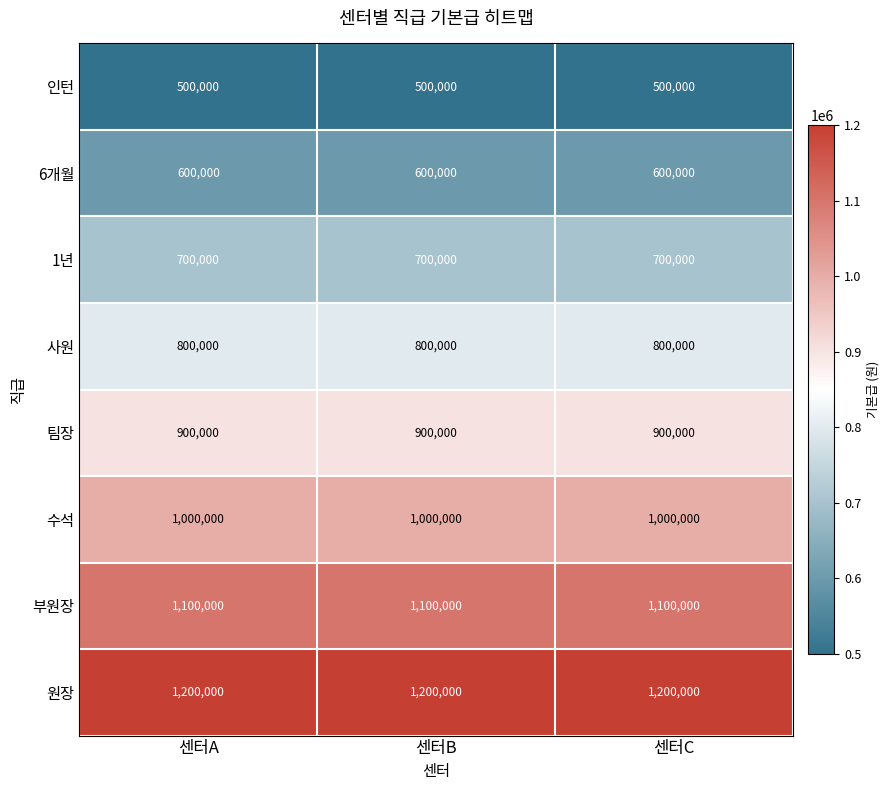

At 센터A, list the series in order from largest to smallest.

원장, 부원장, 수석, 팀장, 사원, 1년, 6개월, 인턴